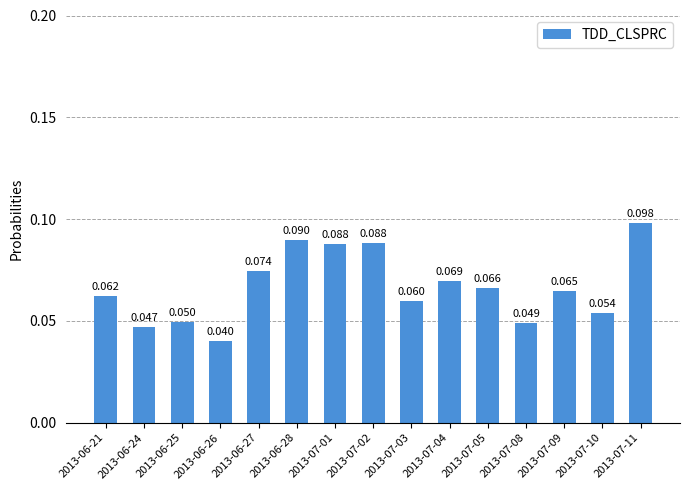

What is the average value?

0.1